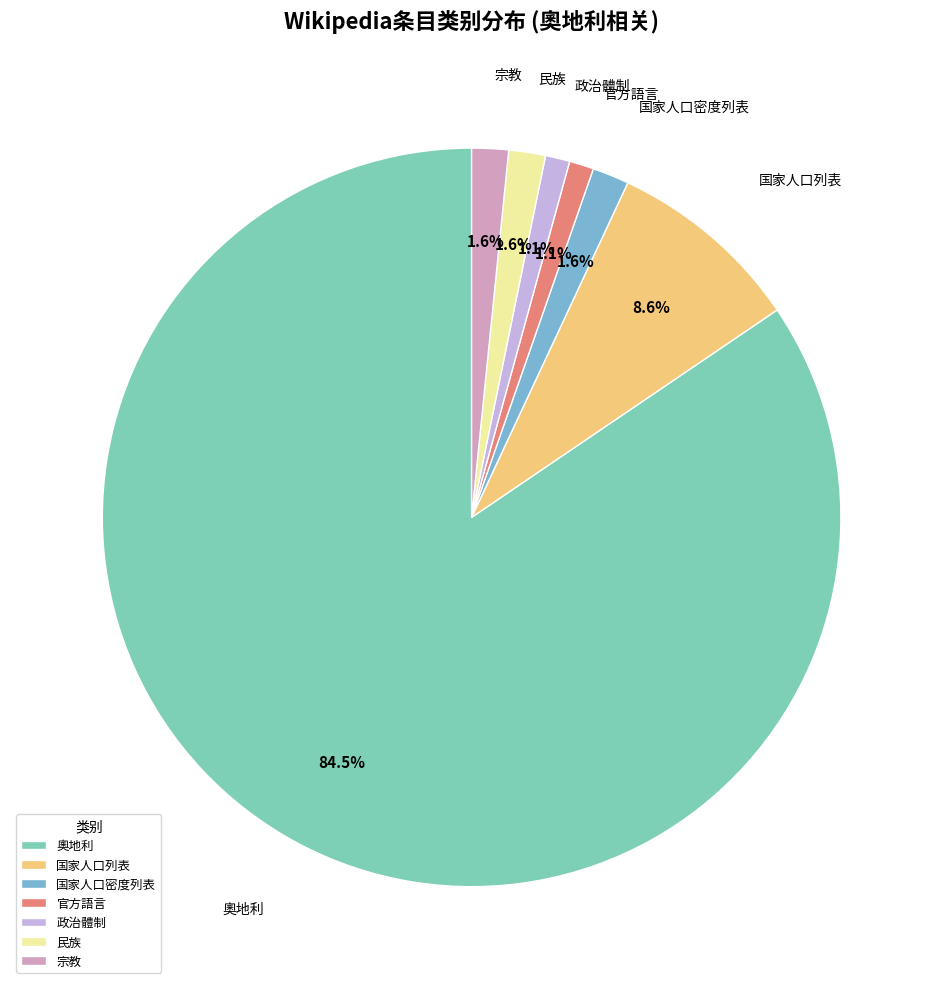

Does 奧地利 account for over 50% of the chart?

Yes